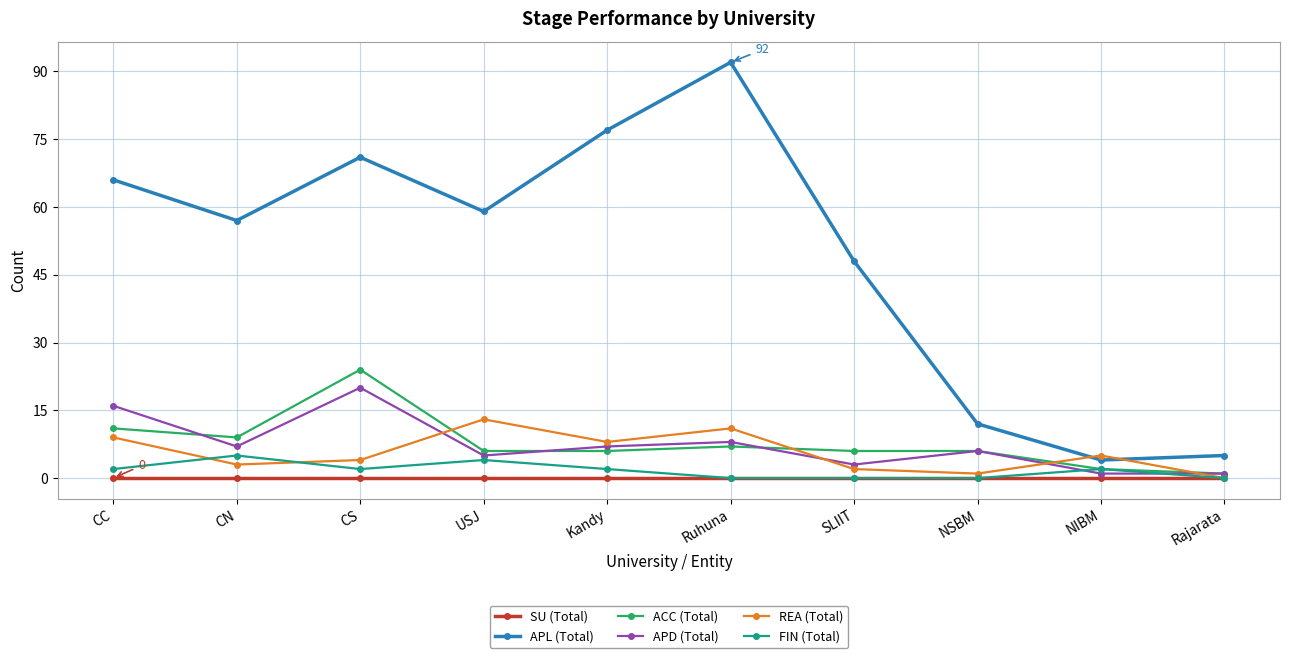

How many times do REA (Total) and APL (Total) cross each other?

2